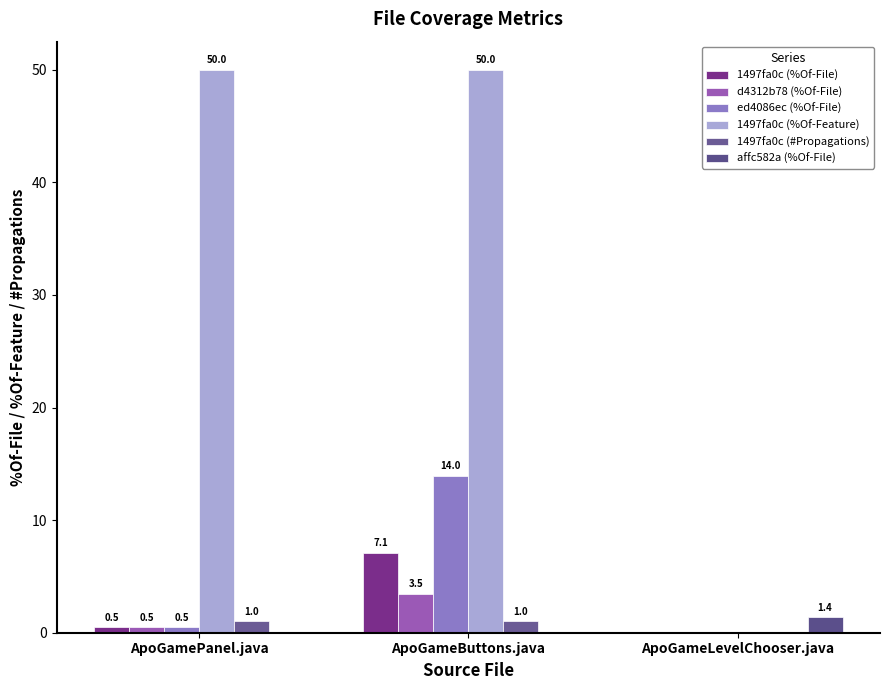

What is the difference between the maximum and second lowest values in the affc582a (%Of-File) series?

1.4